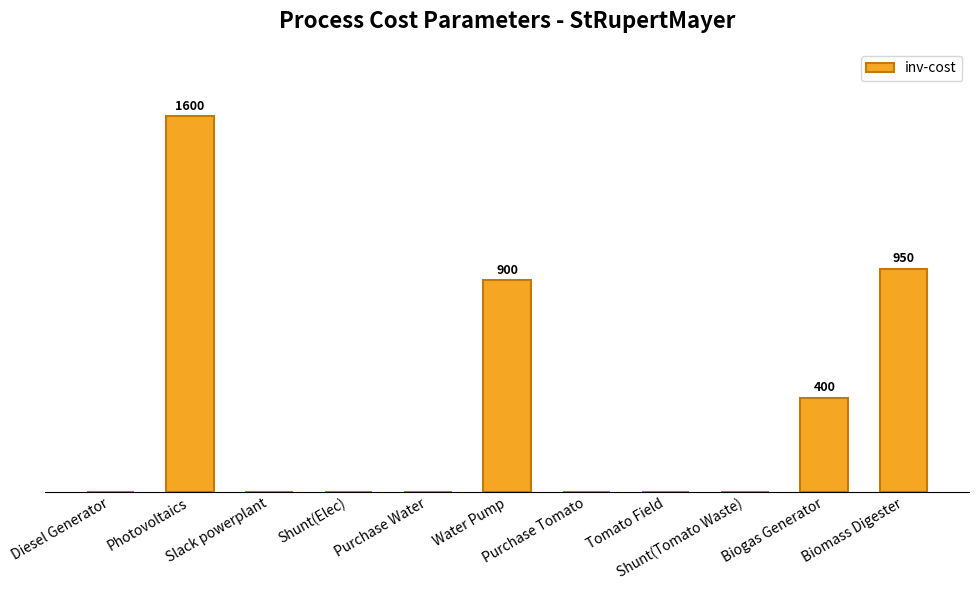

At which label is the value closest to 800?

Water Pump